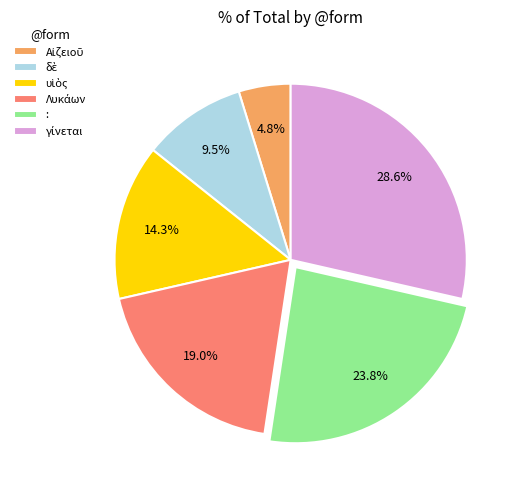

How much of the chart is everything except :?

76.2%